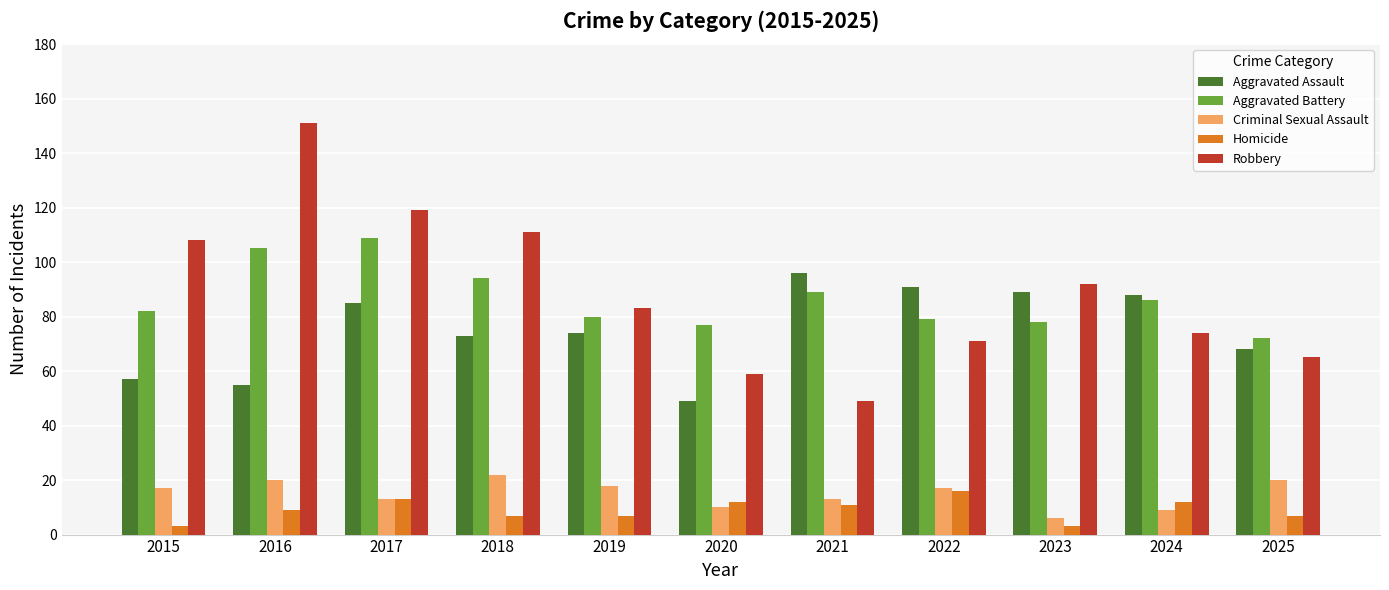

How many bars are there in total?

55